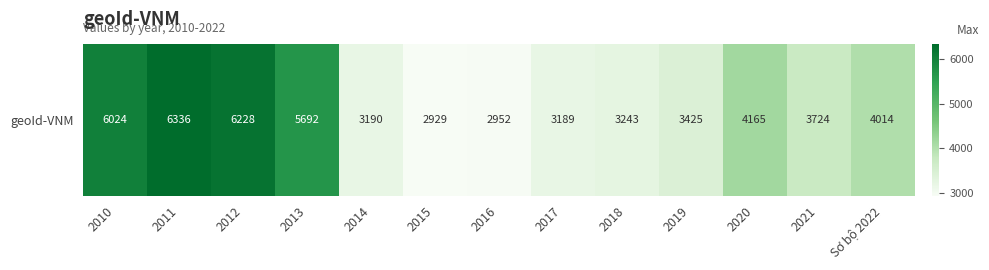

Rank the categories by value from highest to lowest.

2011, 2012, 2010, 2013, 2020, Sơ bộ 2022, 2021, 2019, 2018, 2014, 2017, 2016, 2015